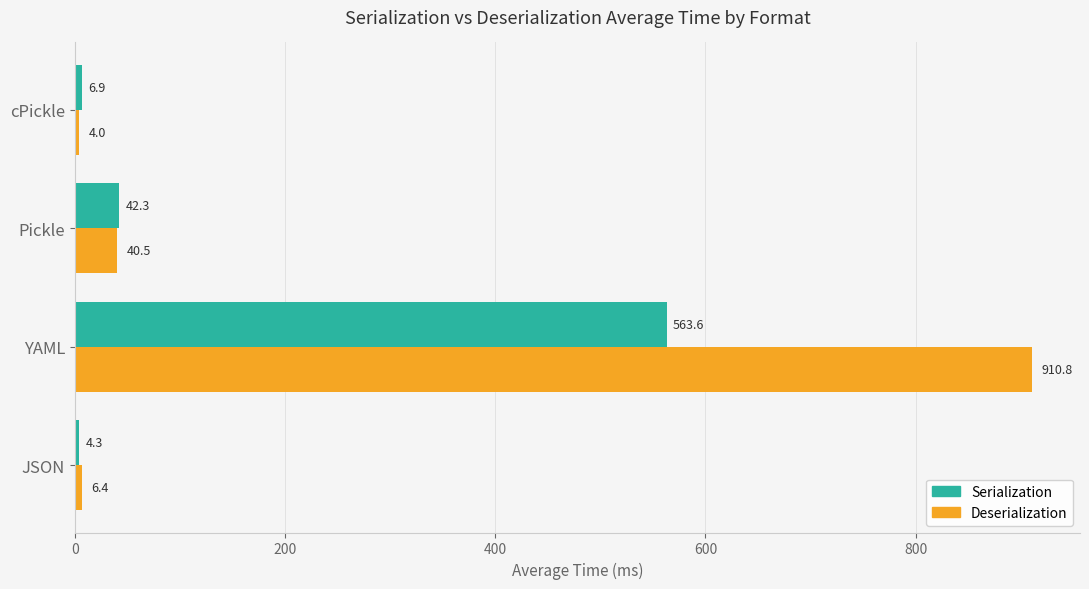

What is the average value of the Deserialization series?

240.4